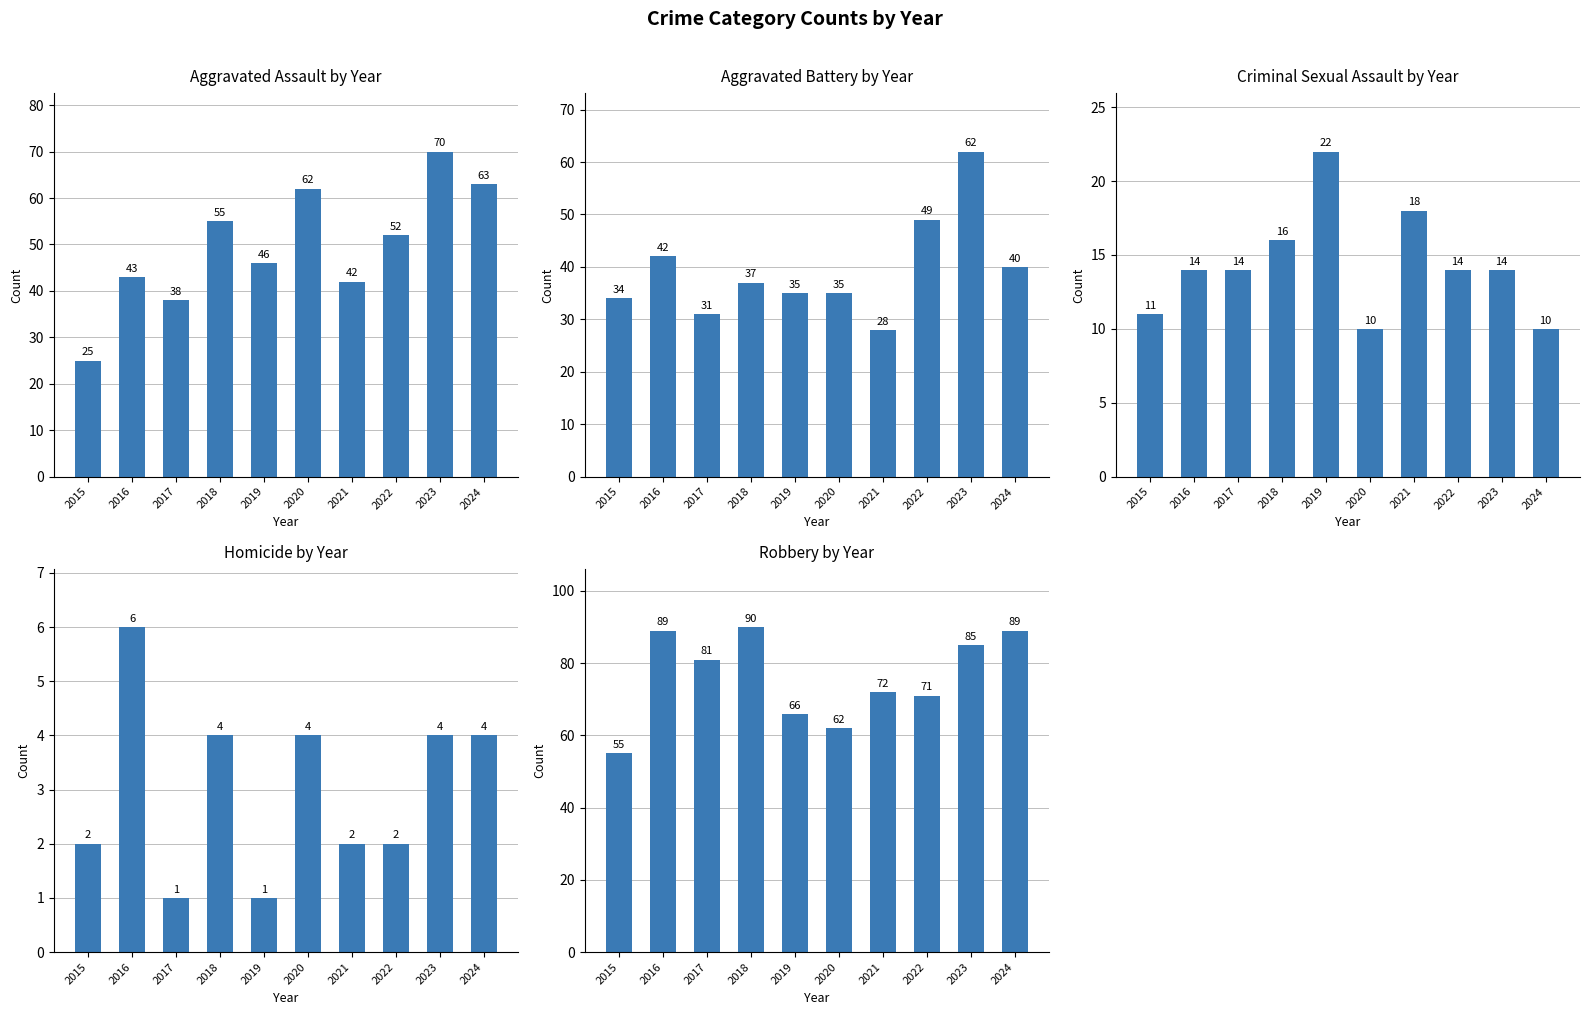

True or false: Aggravated Assault has a value of 70 at 2023.

True